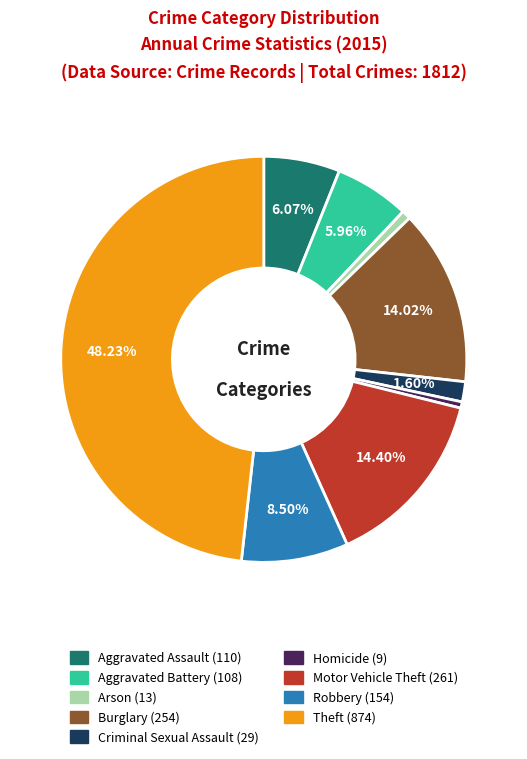

How many slices are in this pie chart?

9